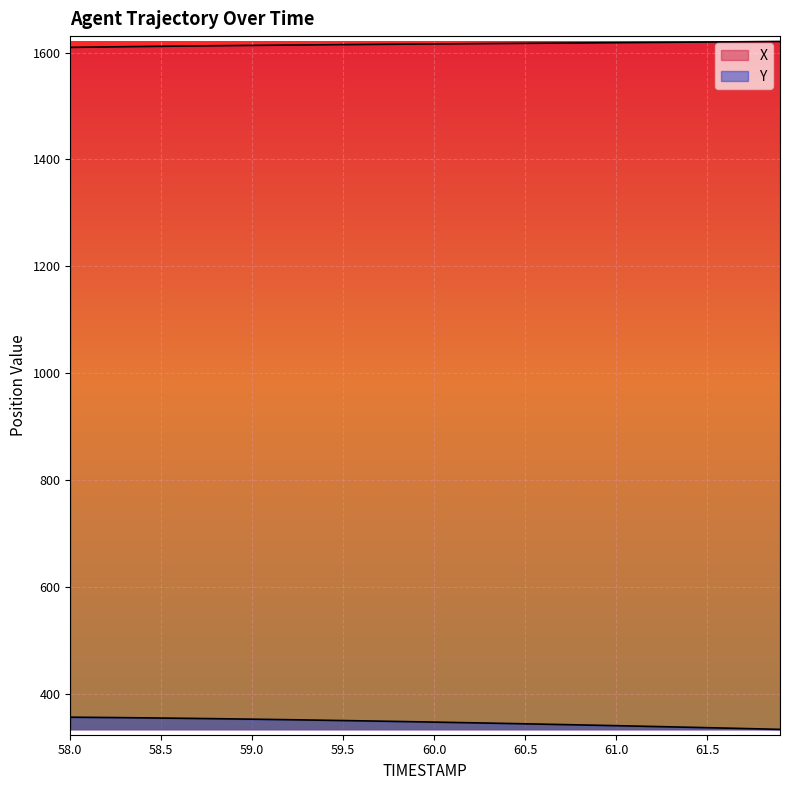

True or false: X and Y cross at least once.

False